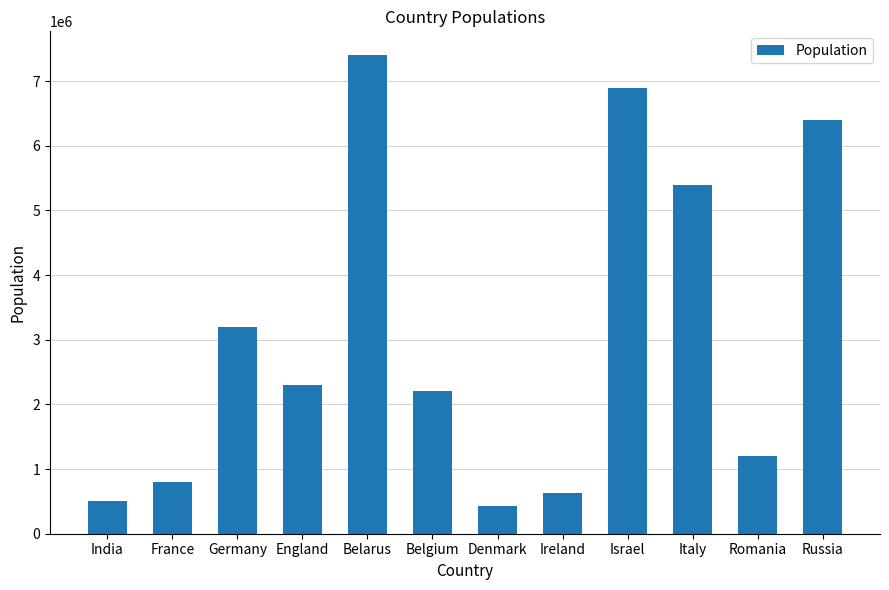

Between Israel and Belarus, which is larger?

Belarus